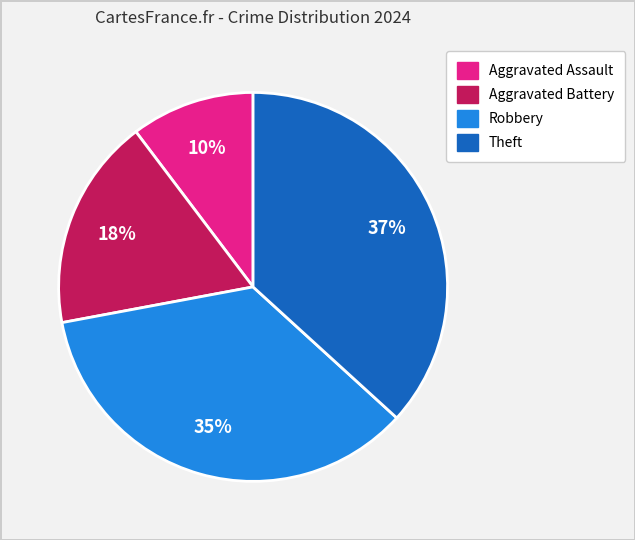

Combined, do Aggravated Battery and Aggravated Assault account for over 50%?

No